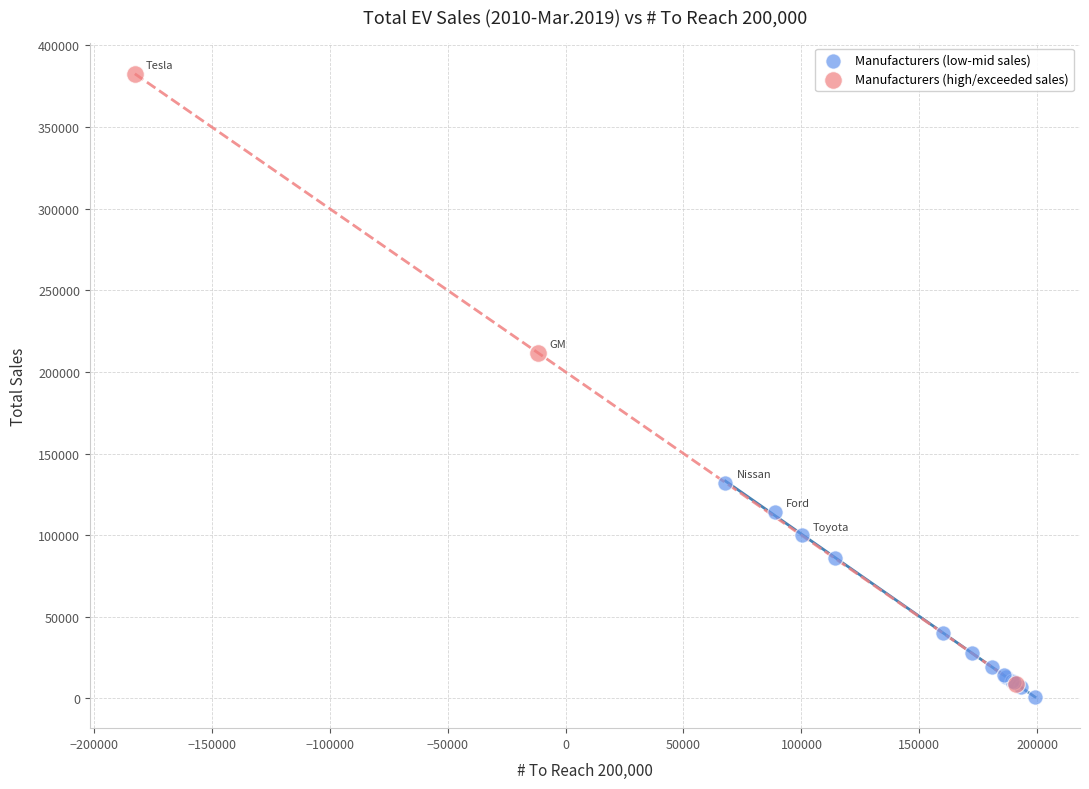

Which series reaches the minimum Y coordinate?

Manufacturers (low-mid sales)